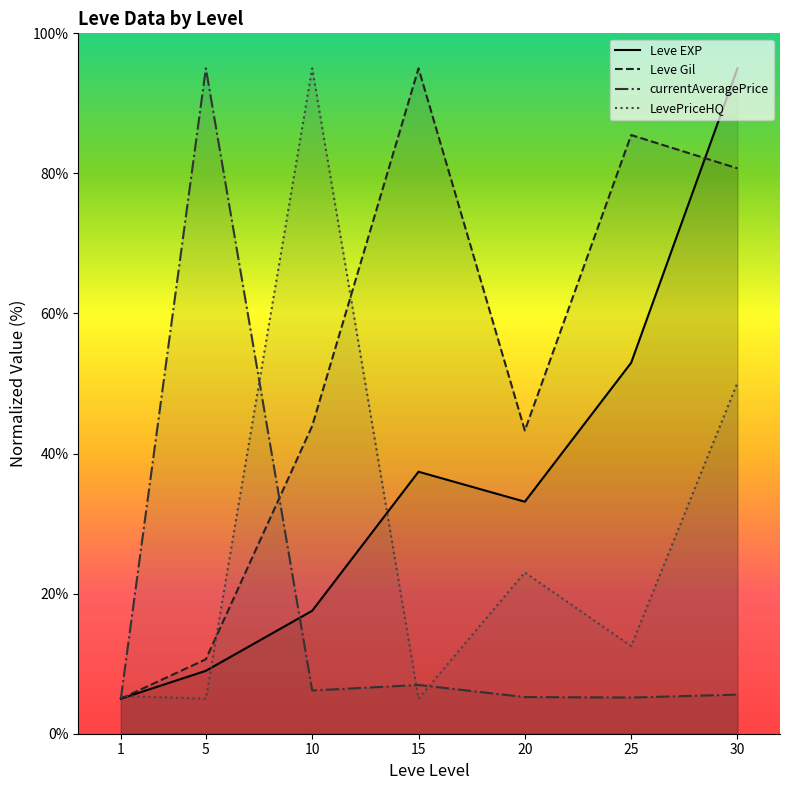

The Leve Gil series shows 43.9 at 10. True or false?

True